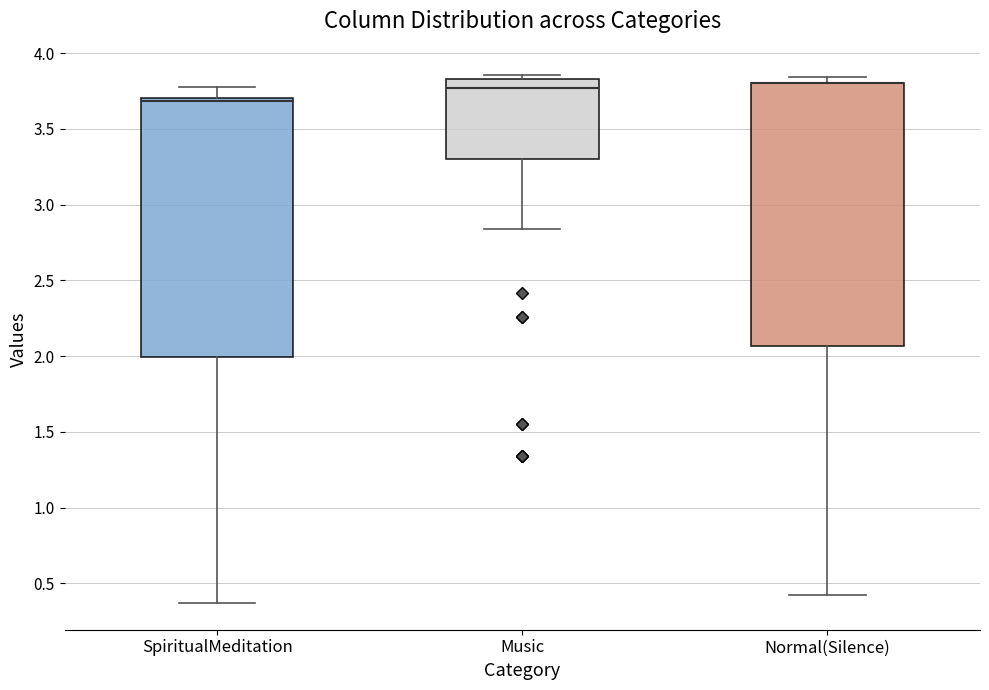

Where is the lower edge of the box for Music on the y-axis? The values are not printed on the chart, so give them approximately, as read against the axis.

3.30